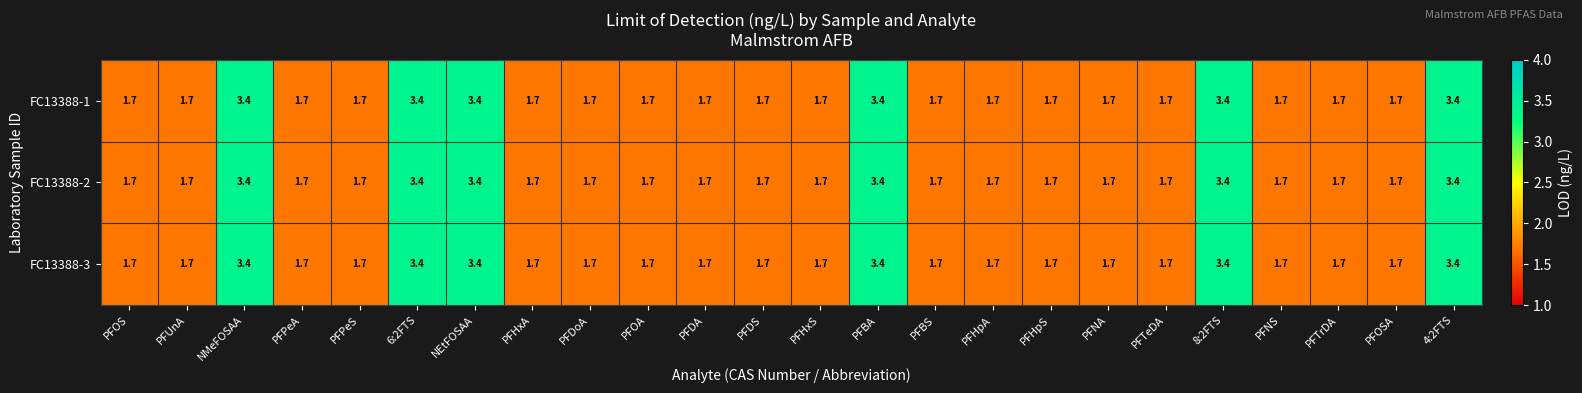

What is the maximum value for FC13388-3?

3.4